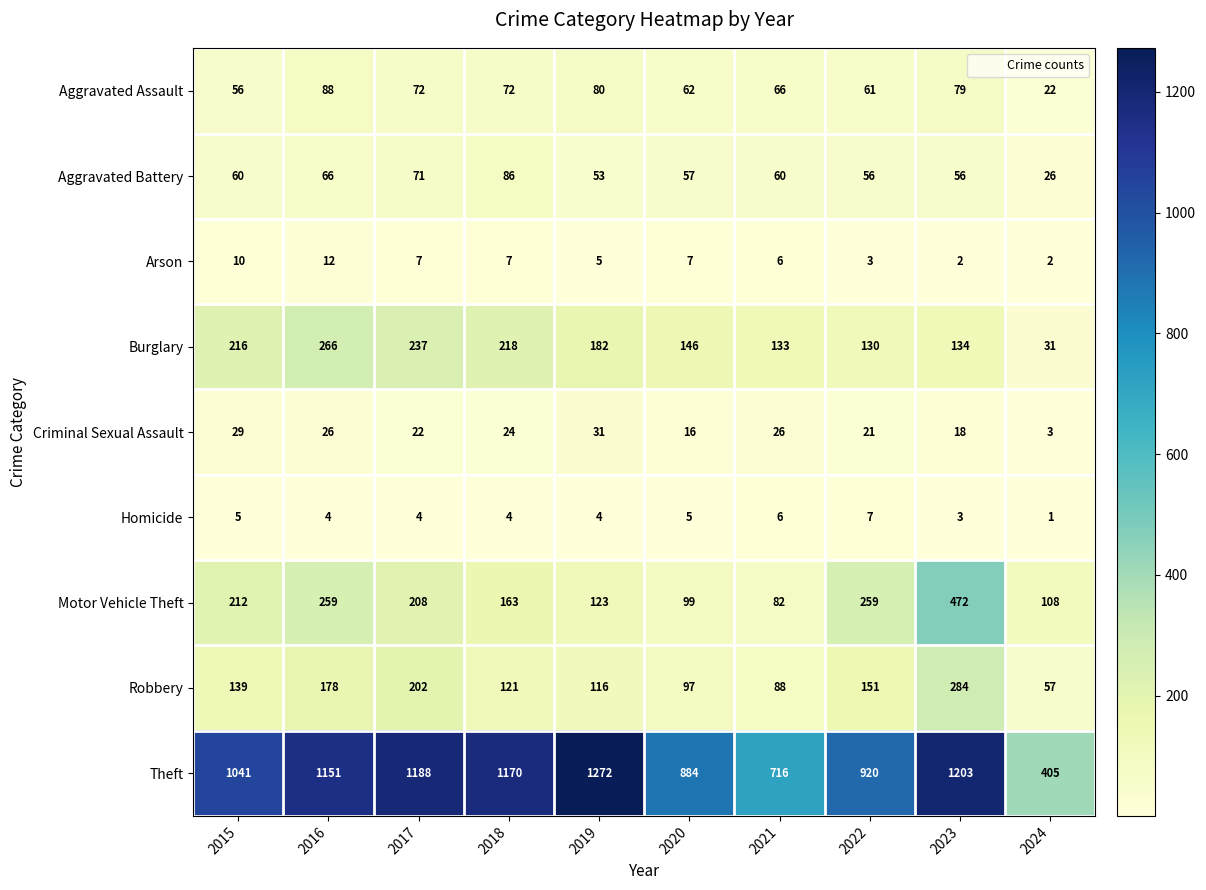

What is the total value across all series at 2024?

655